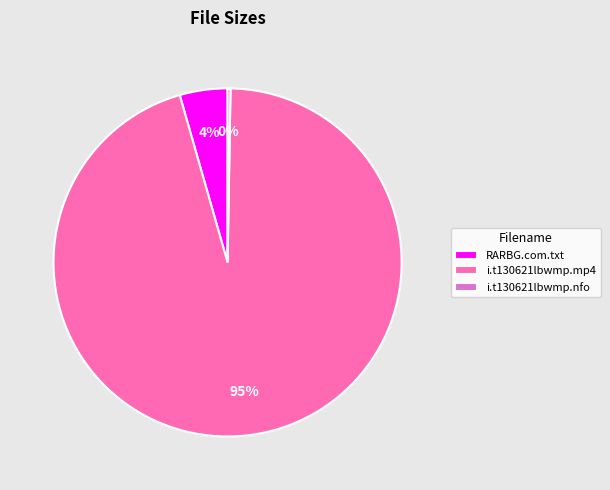

Which category has the biggest portion of the pie?

i.t130621lbwmp.mp4